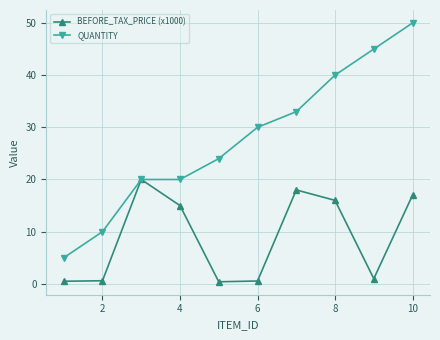

Rank the series by their average value, from lowest to highest.

BEFORE_TAX_PRICE (x1000), QUANTITY